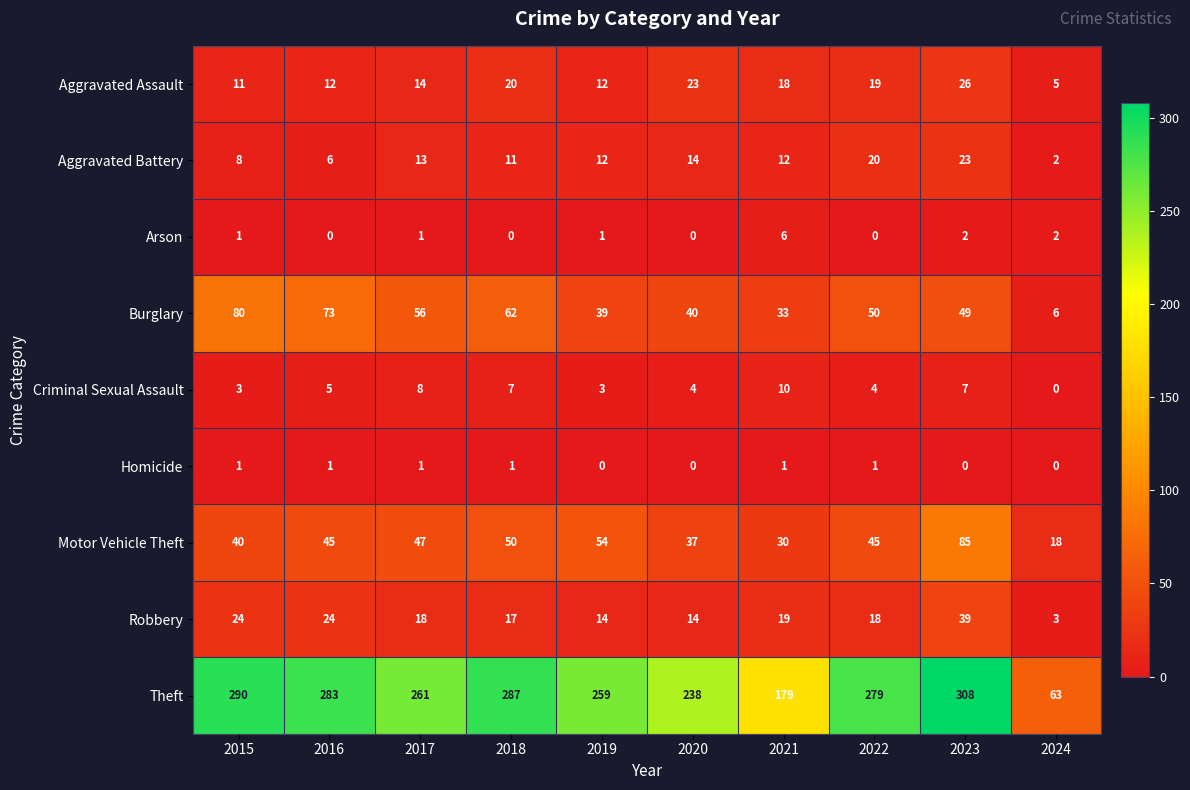

Which series changed the most between 2022 and 2023?

Motor Vehicle Theft